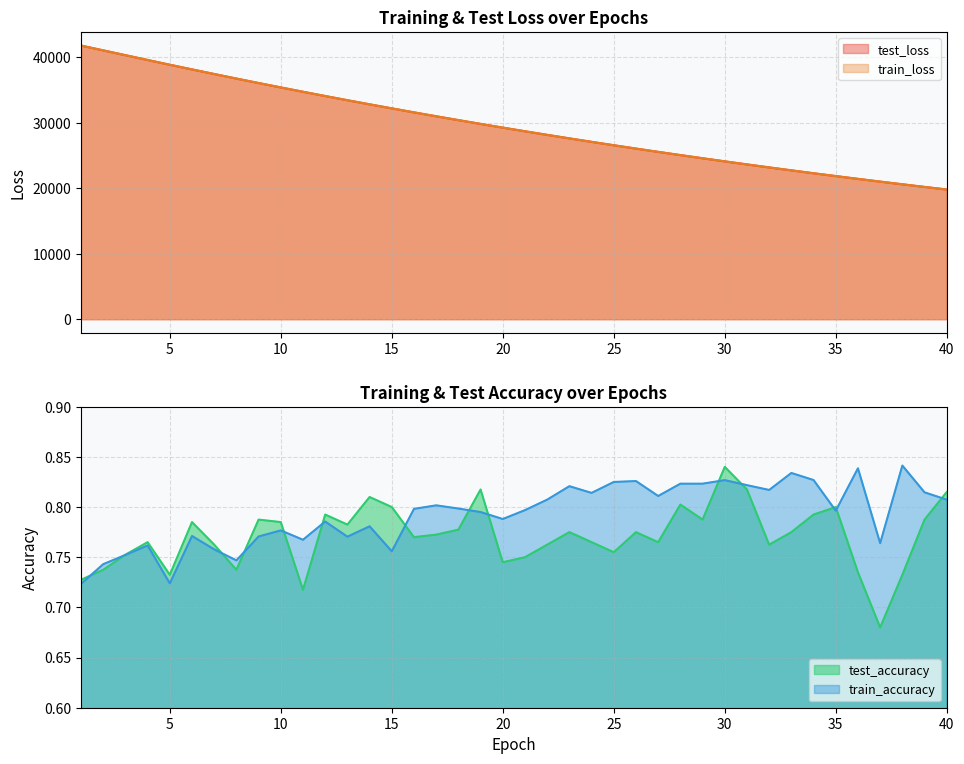

Reading left to right, transcribe all the data shown in this chart.

test_loss: 1=41785.0	2=41053.5	3=40318.6	4=39585.0	5=38859.7	6=38147.0	7=37443.4	8=36749.0	9=36066.4	10=35394.6	11=34732.8	12=34082.4	13=33442.7	14=32814.6	15=32196.9	16=31588.1	17=30990.4	18=30403.4	19=29825.6	20=29258.0	21=28700.6	22=28153.0	23=27614.8	24=27086.2	25=26566.9	26=26056.7	27=25555.7	28=25063.3	29=24579.9	30=24105.3	31=23639.3	32=23181.7	33=22731.9	34=22290.6	35=21857.4	36=21431.4	37=21013.9	38=20603.5	39=20201.1	40=19805.9
train_loss: 1=41786.0	2=41054.5	3=40319.4	4=39585.5	5=38859.2	6=38146.6	7=37443.3	8=36748.3	9=36066.7	10=35394.7	11=34732.4	12=34082.5	13=33442.7	14=32814.5	15=32197.0	16=31587.8	17=30989.7	18=30402.8	19=29825.2	20=29257.5	21=28700.1	22=28152.4	23=27614.1	24=27085.6	25=26566.2	26=26056.0	27=25555.1	28=25062.8	29=24579.4	30=24104.8	31=23638.8	32=23180.9	33=22731.3	34=22290.1	35=21857.0	36=21430.9	37=21013.4	38=20603.0	39=20200.6	40=19805.3
test_accuracy: 1=0.7	2=0.7	3=0.8	4=0.8	5=0.7	6=0.8	7=0.8	8=0.7	9=0.8	10=0.8	11=0.7	12=0.8	13=0.8	14=0.8	15=0.8	16=0.8	17=0.8	18=0.8	19=0.8	20=0.7	21=0.8	22=0.8	23=0.8	24=0.8	25=0.8	26=0.8	27=0.8	28=0.8	29=0.8	30=0.8	31=0.8	32=0.8	33=0.8	34=0.8	35=0.8	36=0.7	37=0.7	38=0.7	39=0.8	40=0.8
train_accuracy: 1=0.7	2=0.7	3=0.8	4=0.8	5=0.7	6=0.8	7=0.8	8=0.7	9=0.8	10=0.8	11=0.8	12=0.8	13=0.8	14=0.8	15=0.8	16=0.8	17=0.8	18=0.8	19=0.8	20=0.8	21=0.8	22=0.8	23=0.8	24=0.8	25=0.8	26=0.8	27=0.8	28=0.8	29=0.8	30=0.8	31=0.8	32=0.8	33=0.8	34=0.8	35=0.8	36=0.8	37=0.8	38=0.8	39=0.8	40=0.8